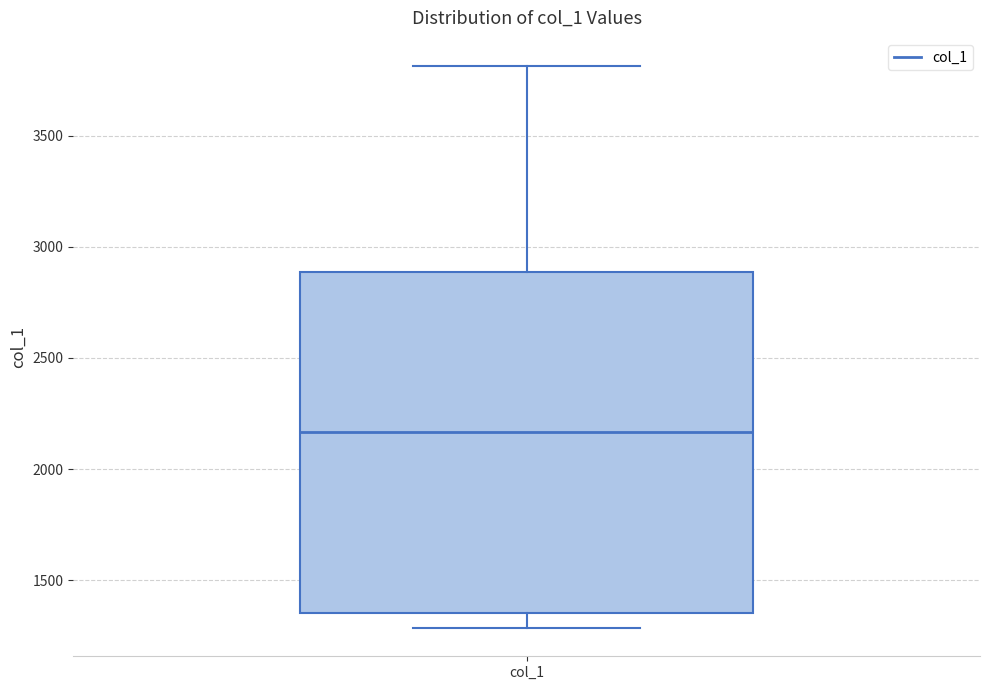

Transcribe this box plot: give where the median line is, the range the box spans, and where the two whiskers end, as read against the y-axis. The values are not printed on the chart, so give them approximately, as read against the axis.

median 2150, box 1350 to 2900, whiskers 1300 to 3800